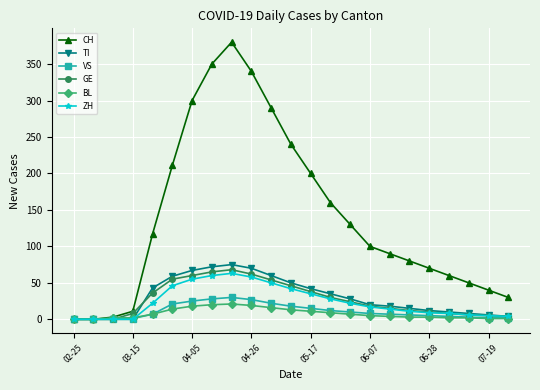

Does the chart display data point markers on the line(s)?

Yes